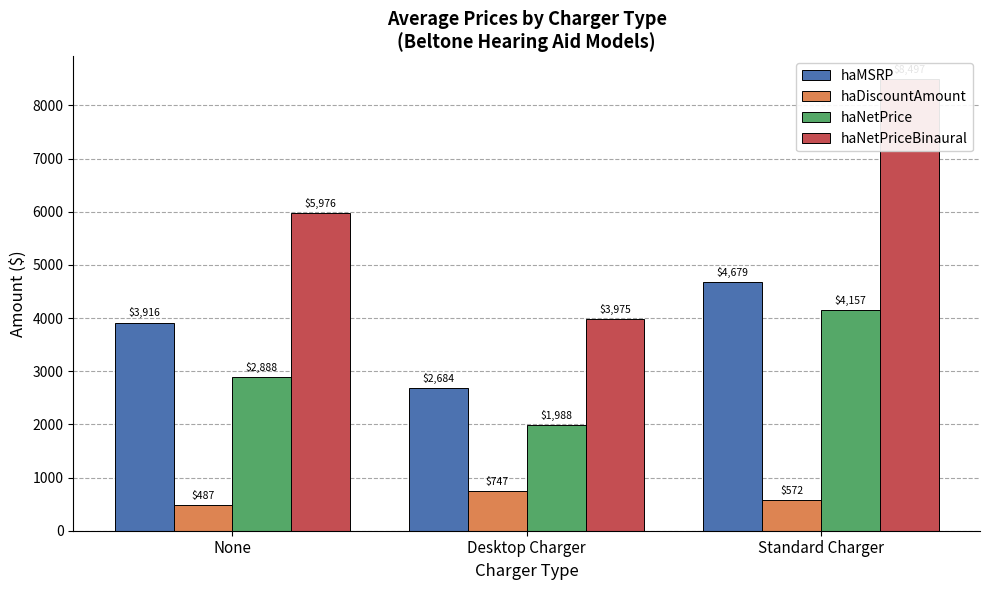

At which label does haNetPrice reach its peak?

Standard Charger